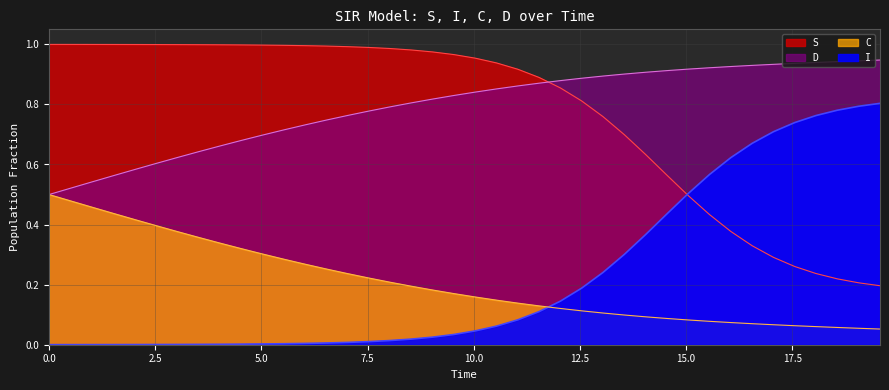

Reading left to right, what are all the values shown in this chart?

S: 1.0	1.0	1.0	1.0	1.0	1.0	1.0	1.0	1.0	1.0	1.0	1.0	1.0	1.0	1.0	1.0	1.0	1.0	1.0	1.0	1.0	0.9	0.9	0.9	0.9	0.8	0.8	0.7	0.6	0.6	0.5	0.4	0.4	0.3	0.3	0.3	0.2	0.2	0.2	0.2
I: 0.0	0.0	0.0	0.0	0.0	0.0	0.0	0.0	0.0	0.0	0.0	0.0	0.0	0.0	0.0	0.0	0.0	0.0	0.0	0.0	0.0	0.1	0.1	0.1	0.1	0.2	0.2	0.3	0.4	0.4	0.5	0.6	0.6	0.7	0.7	0.7	0.8	0.8	0.8	0.8
C: 0.5	0.5	0.5	0.4	0.4	0.4	0.4	0.4	0.3	0.3	0.3	0.3	0.3	0.3	0.2	0.2	0.2	0.2	0.2	0.2	0.2	0.1	0.1	0.1	0.1	0.1	0.1	0.1	0.1	0.1	0.1	0.1	0.1	0.1	0.1	0.1	0.1	0.1	0.1	0.1
D: 0.5	0.5	0.5	0.6	0.6	0.6	0.6	0.6	0.7	0.7	0.7	0.7	0.7	0.7	0.8	0.8	0.8	0.8	0.8	0.8	0.8	0.9	0.9	0.9	0.9	0.9	0.9	0.9	0.9	0.9	0.9	0.9	0.9	0.9	0.9	0.9	0.9	0.9	0.9	0.9